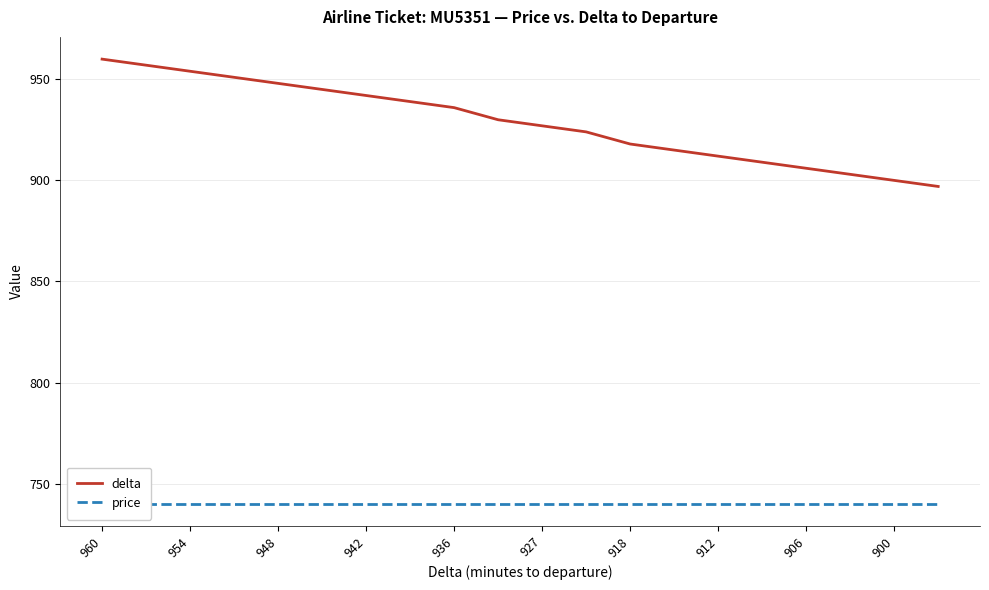

What is the difference between the highest and lowest values at 11?

184